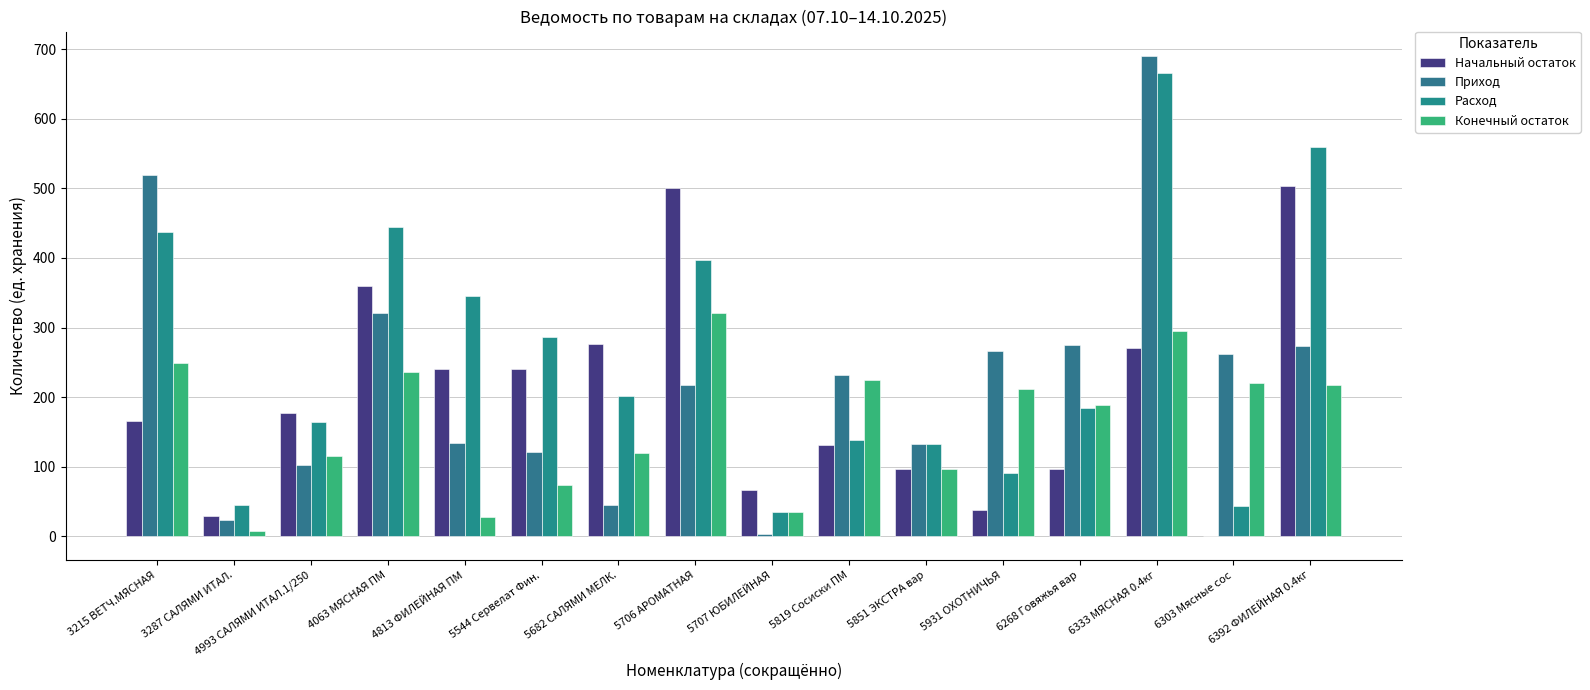

What position from the left is 5682 САЛЯМИ МЕЛК.?

7